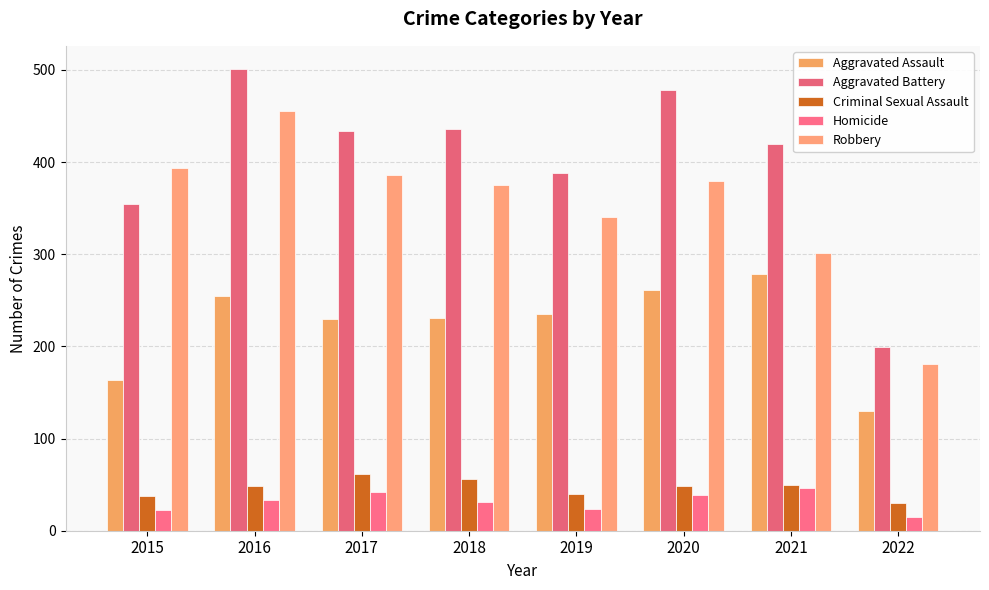

What is the minimum value for Homicide?

15